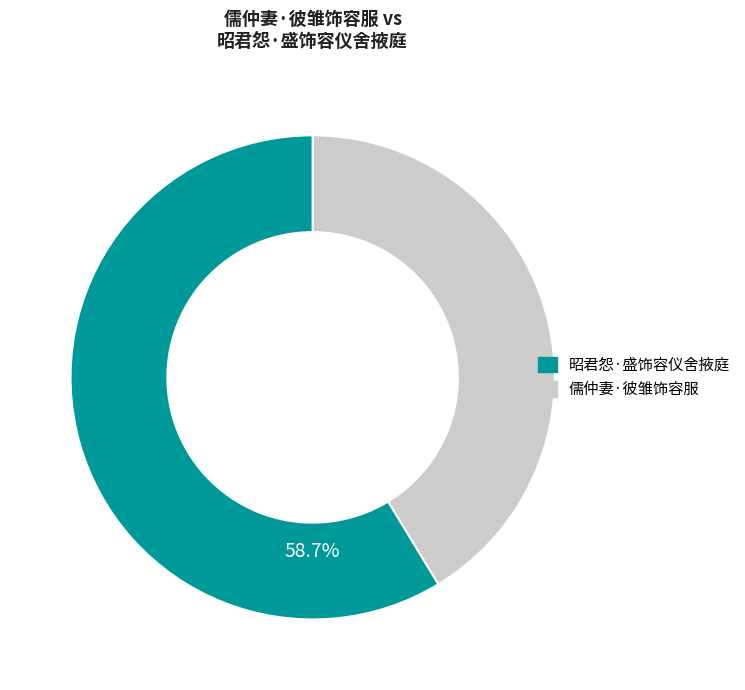

Does any single category account for the majority?

Yes